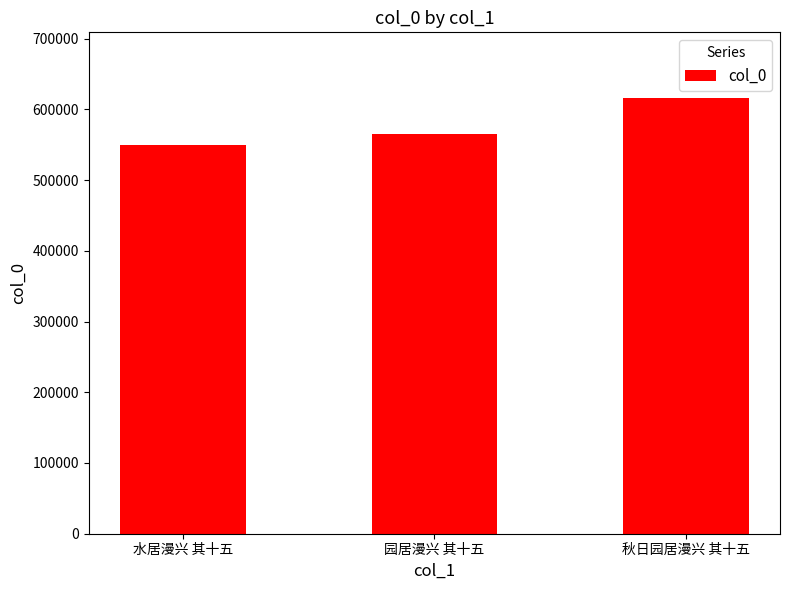

Where is the data nearest to the value 582715?

园居漫兴 其十五